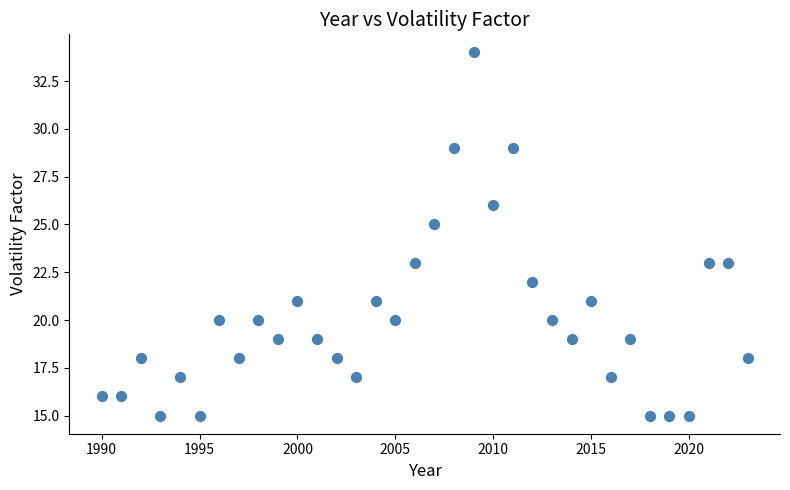

What is the range of X values (max minus min)?

33